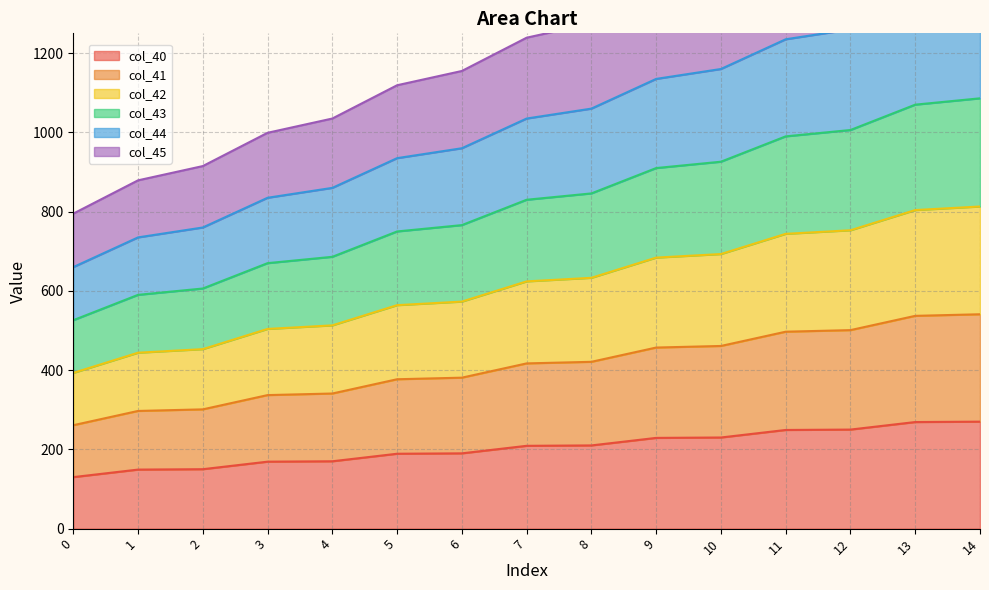

At which label does col_45 reach its peak?

14